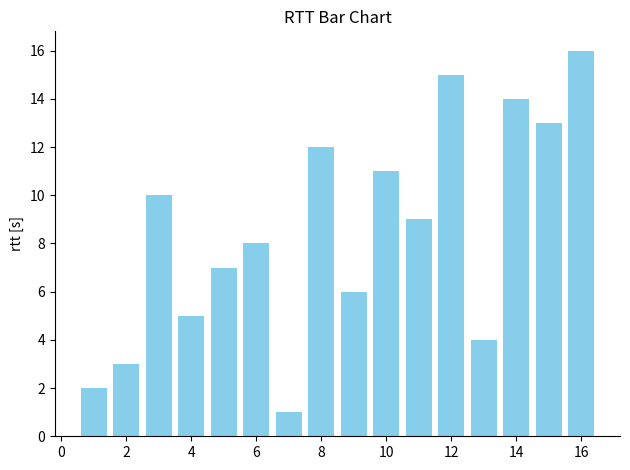

How many bars are there in total?

16